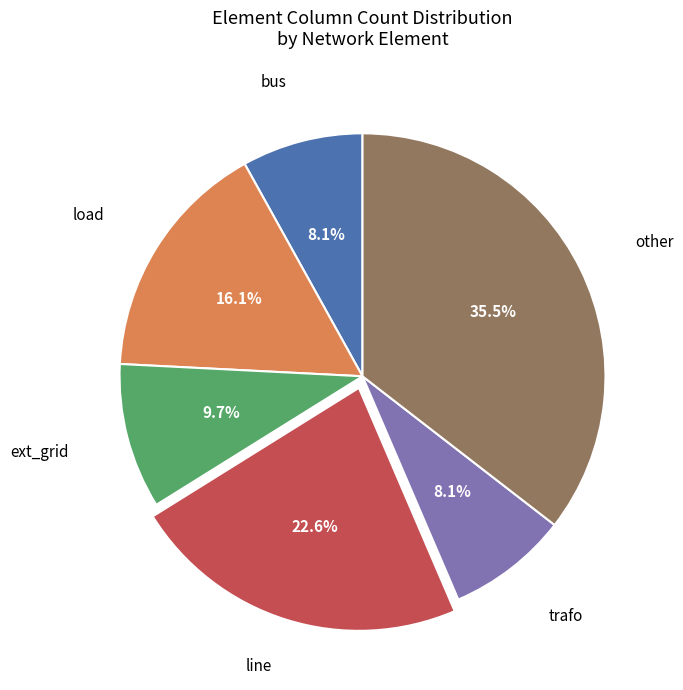

True or false: ext_grid accounts for 3% of the total.

False